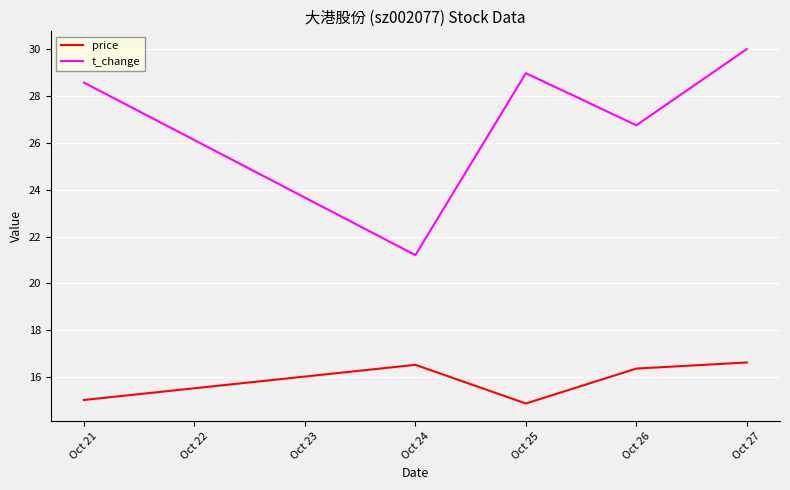

What is the spread (max minus min) of values at Oct 24?

4.7